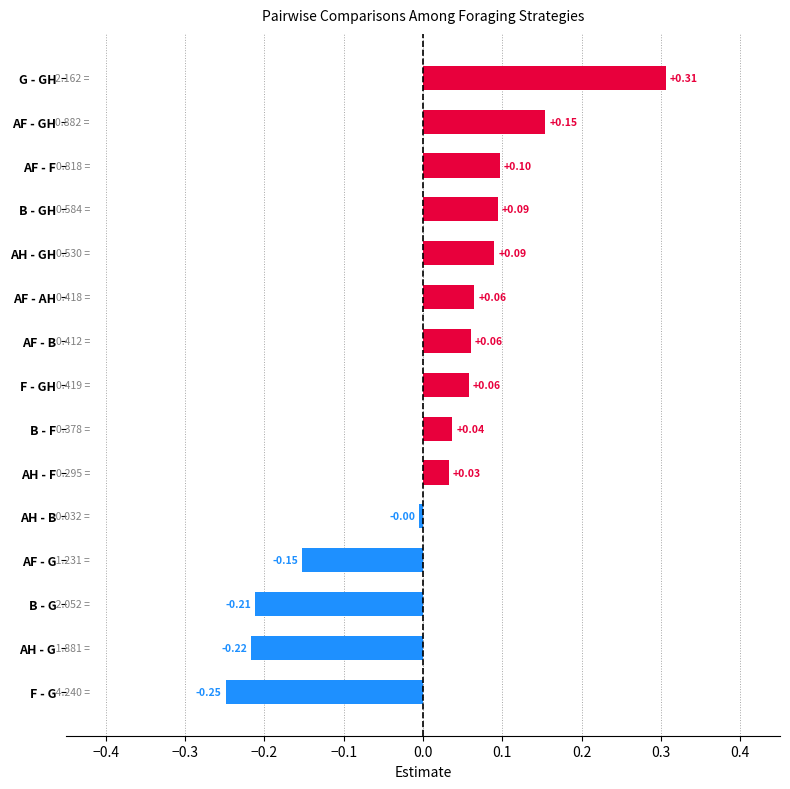

Which category has the lowest value across all series?

F - G